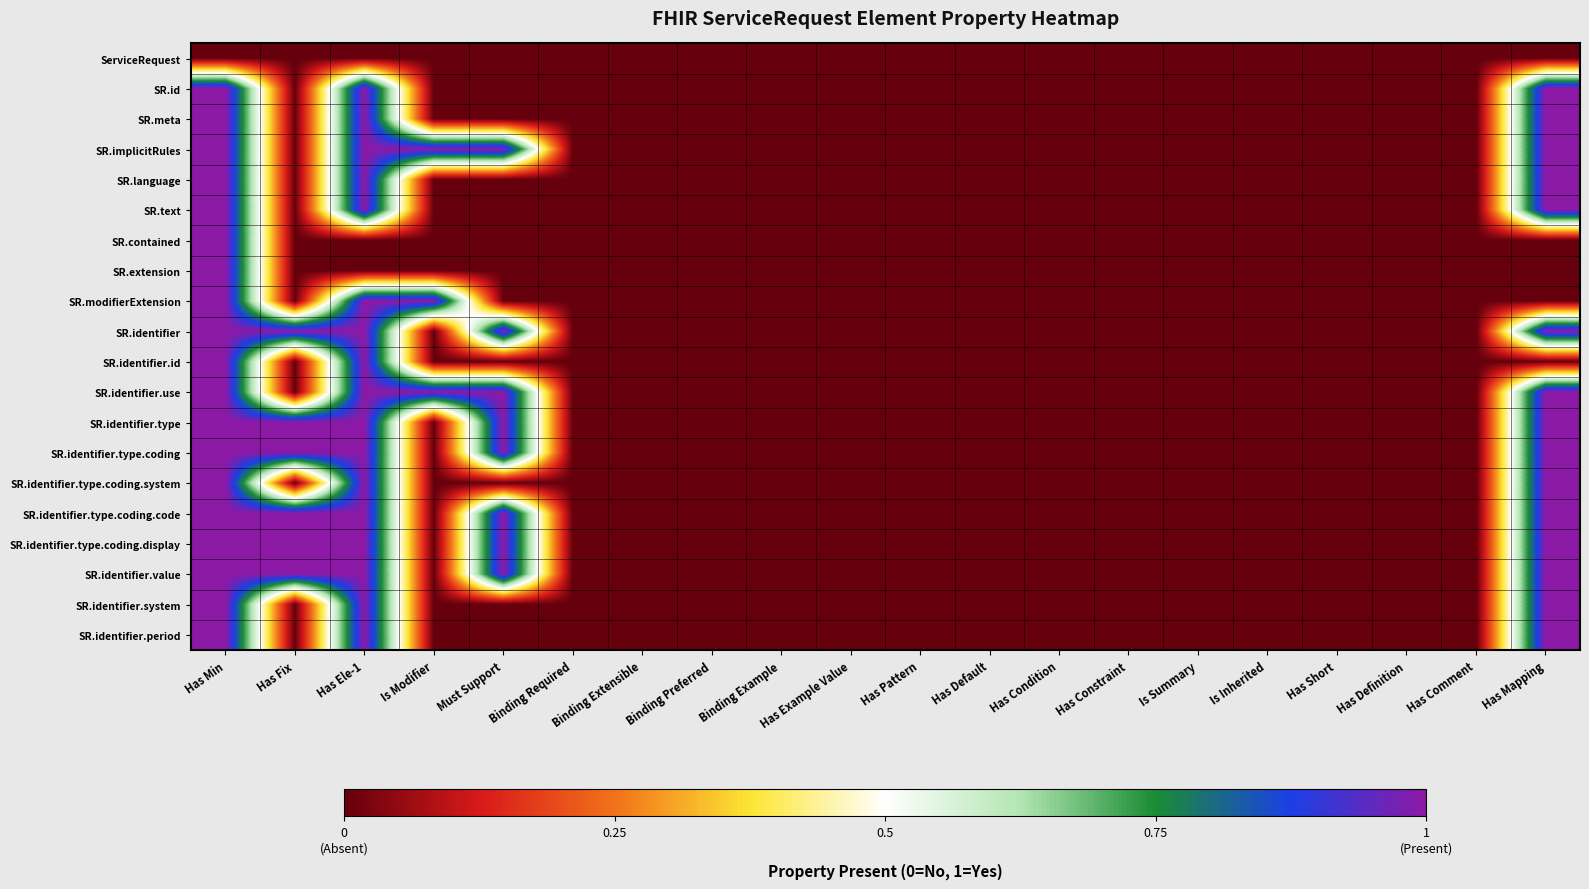

How many categories are shown in the chart?

20